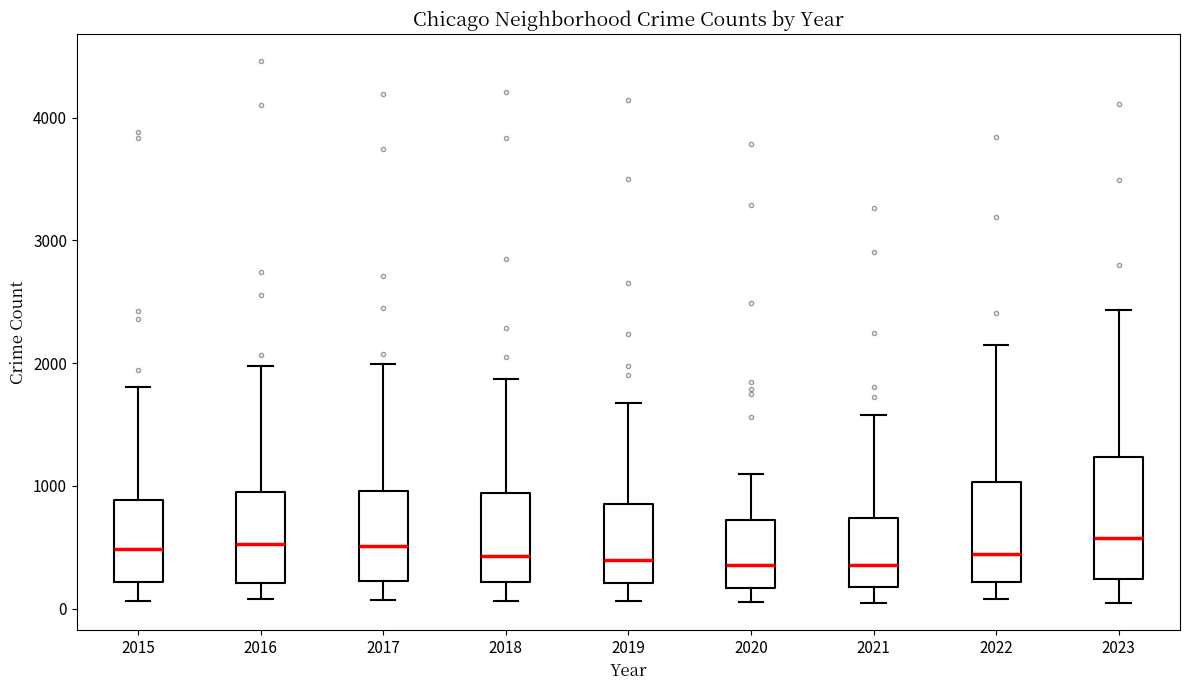

Reading left to right, read every box against the y-axis: the position of its median line, the range the box covers, and the ends of its whiskers. The values are not printed on the chart, so give them approximately, as read against the axis.

2015: median 500, box 200 to 900, whiskers 100 to 1800
2016: median 500, box 200 to 900, whiskers 100 to 2000
2017: median 500, box 200 to 1000, whiskers 100 to 2000
2018: median 400, box 200 to 900, whiskers 100 to 1900
2019: median 400, box 200 to 900, whiskers 100 to 1700
2020: median 400, box 200 to 700, whiskers 100 to 1100
2021: median 400, box 200 to 700, whiskers 0 to 1600
2022: median 400, box 200 to 1000, whiskers 100 to 2100
2023: median 600, box 200 to 1200, whiskers 100 to 2400